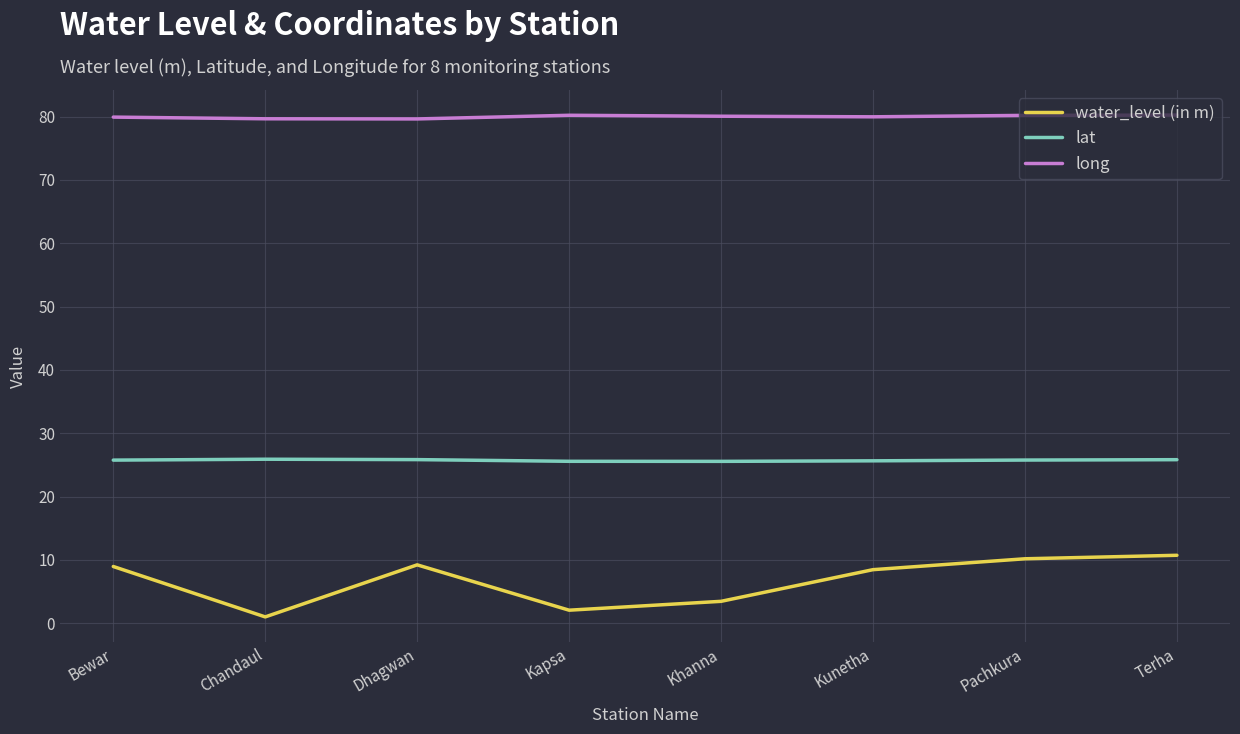

What is the sum of all lat values?

205.9